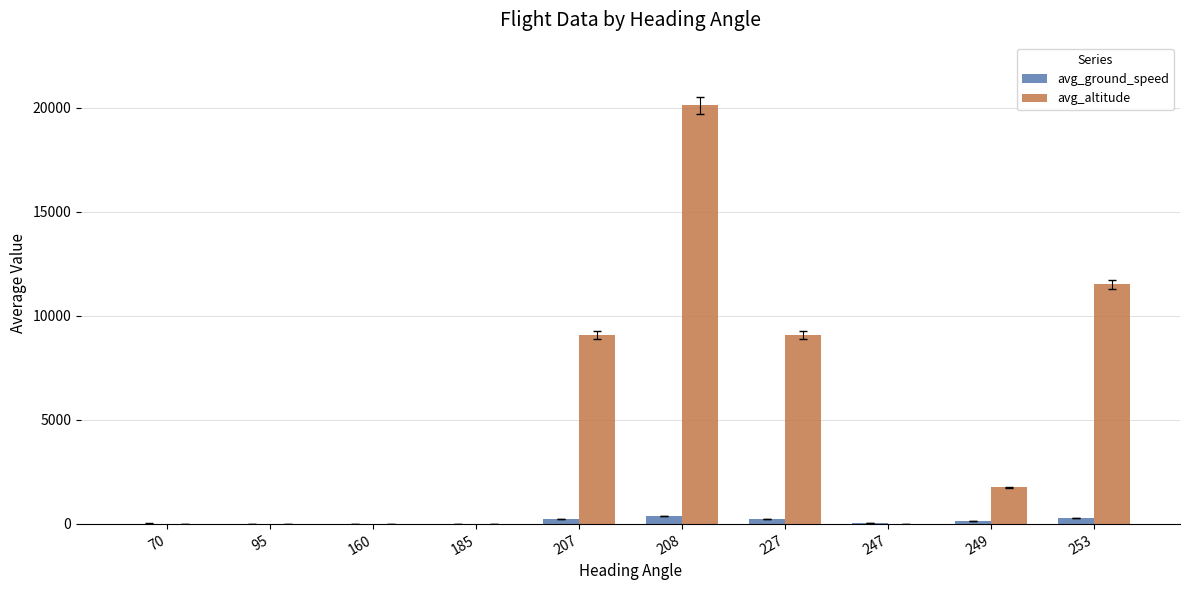

What is the greatest value displayed?

20112.5